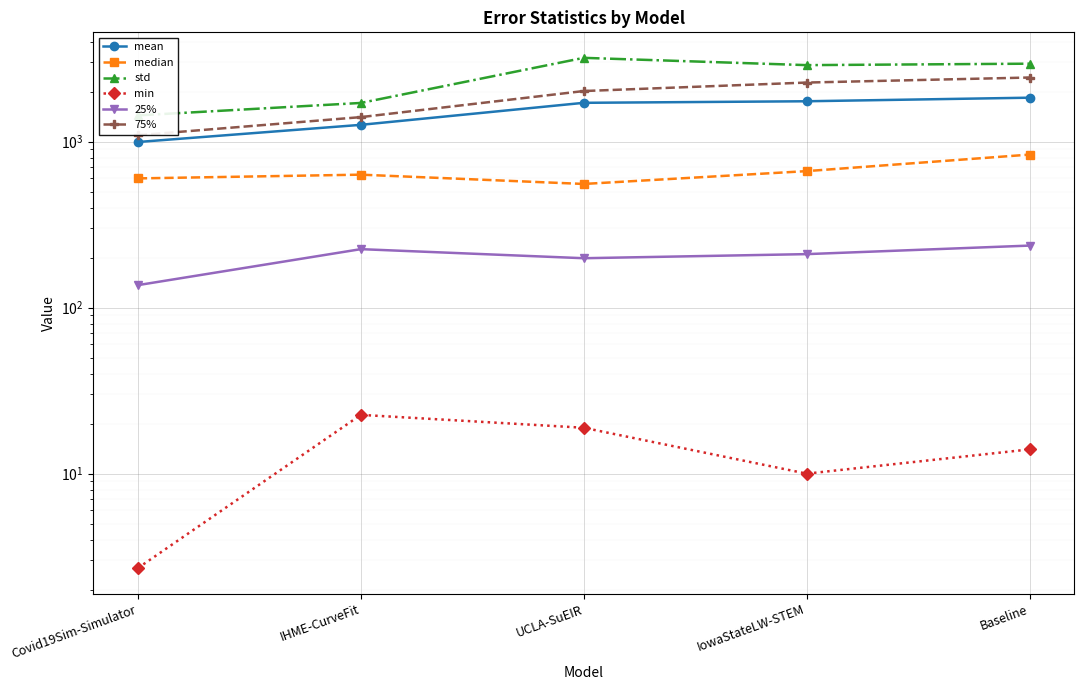

What is the label of the 4th point from the right?

IHME-CurveFit